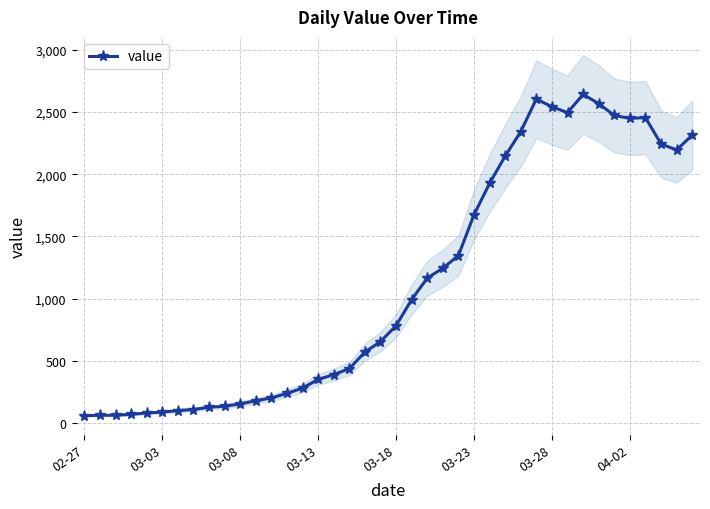

True or false: value has more than 2 points higher than both neighbors.

True